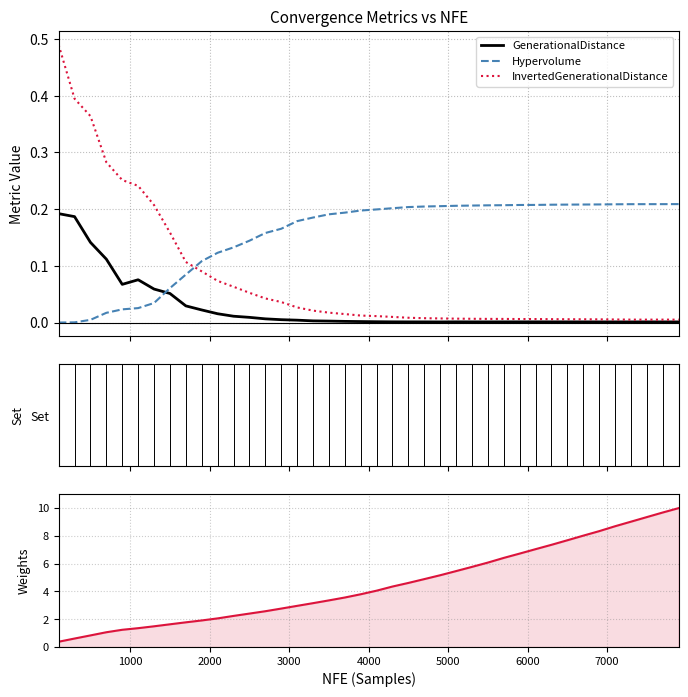

What is the average value of the Hypervolume series?

0.2